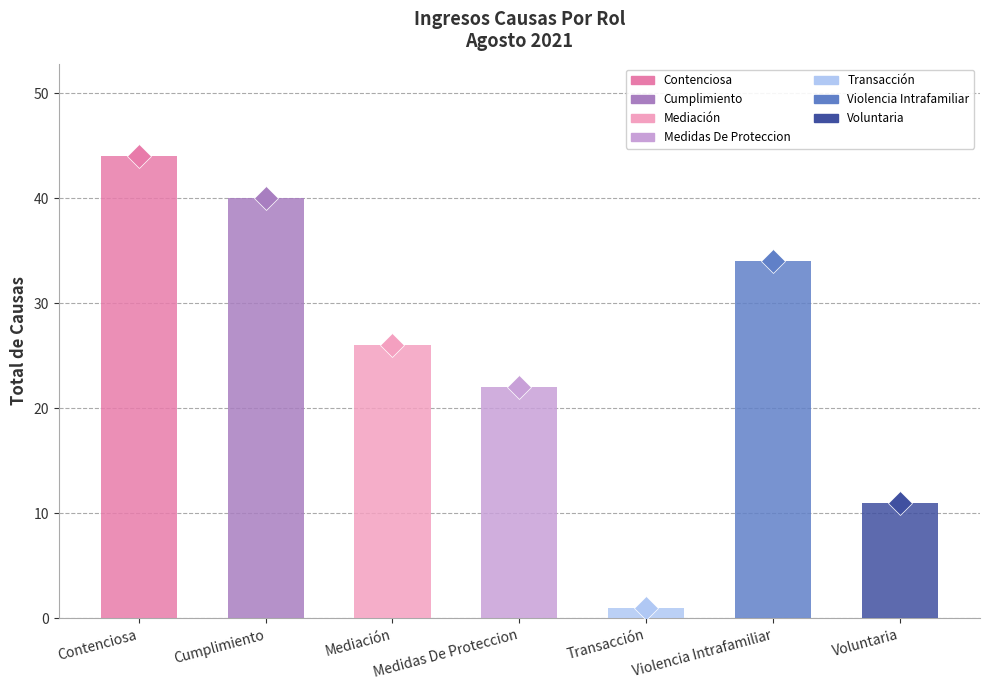

What position from the right is Medidas De Proteccion?

4